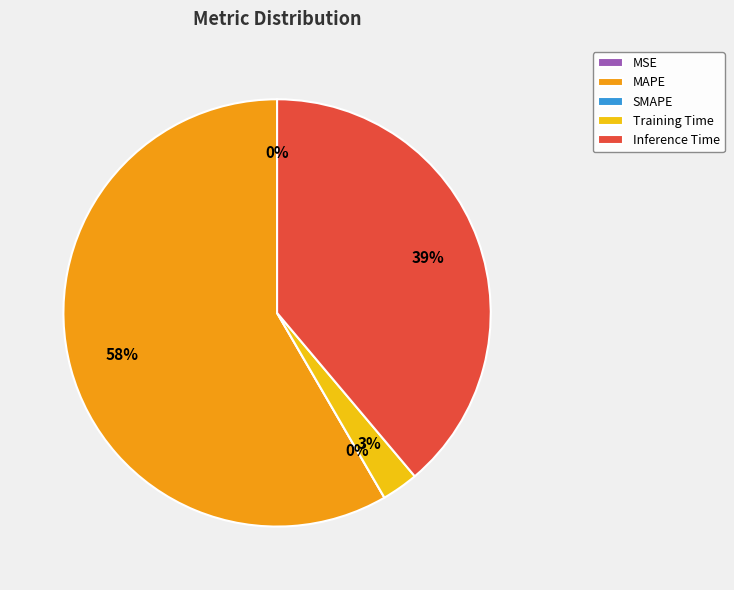

What is the largest slice in the pie chart?

MAPE